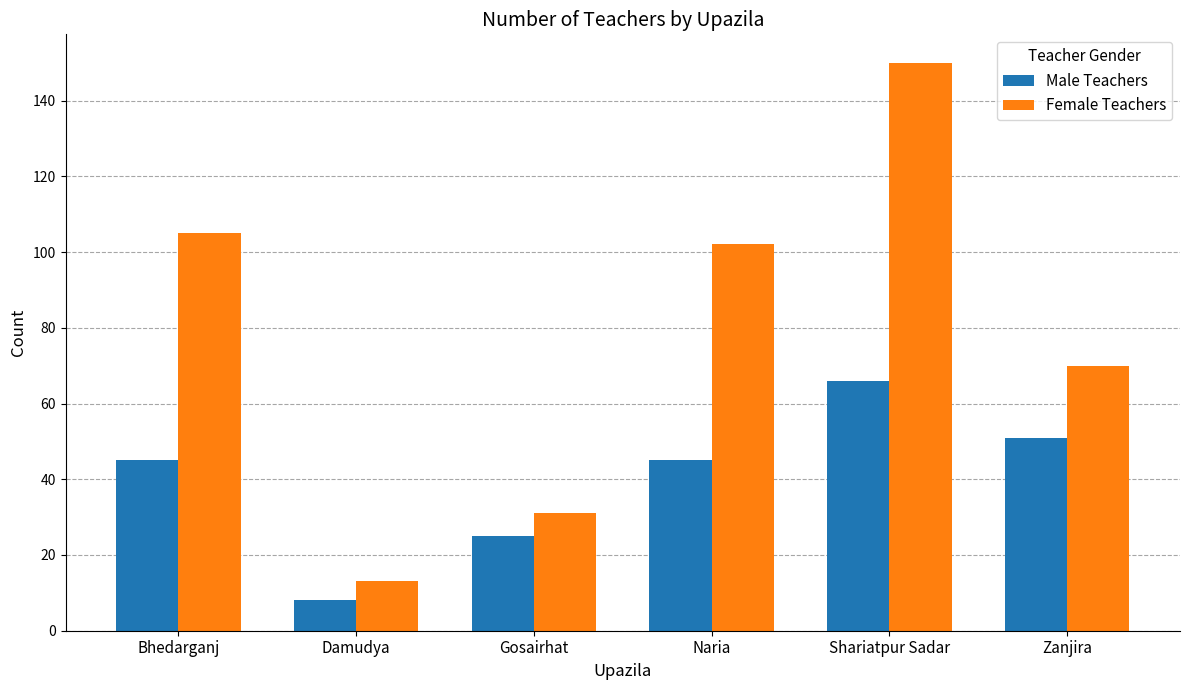

Reading left to right, list all the values displayed in this chart.

Male Teachers: 45	8	25	45	66	51
Female Teachers: 105	13	31	102	150	70